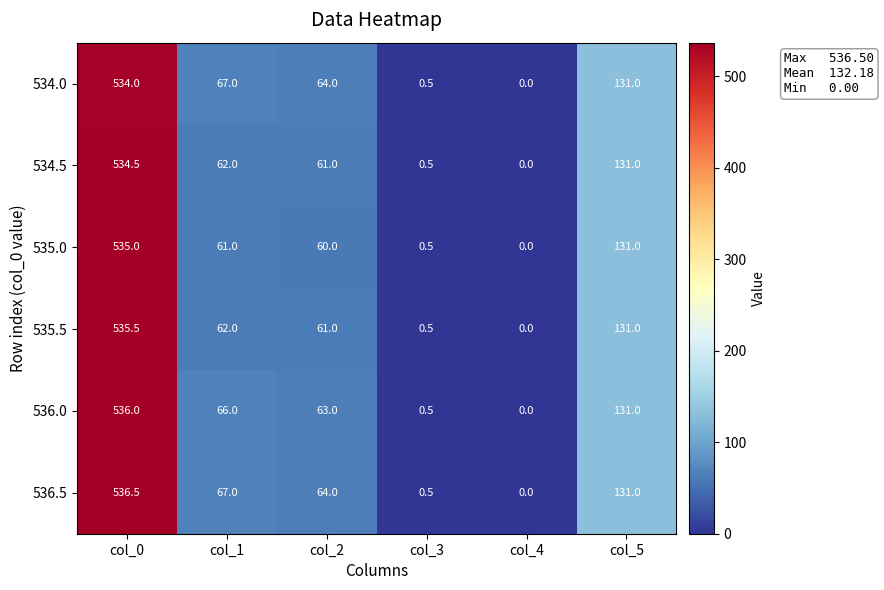

What is the difference between the second highest and minimum values in the 535.5 series?

131.0